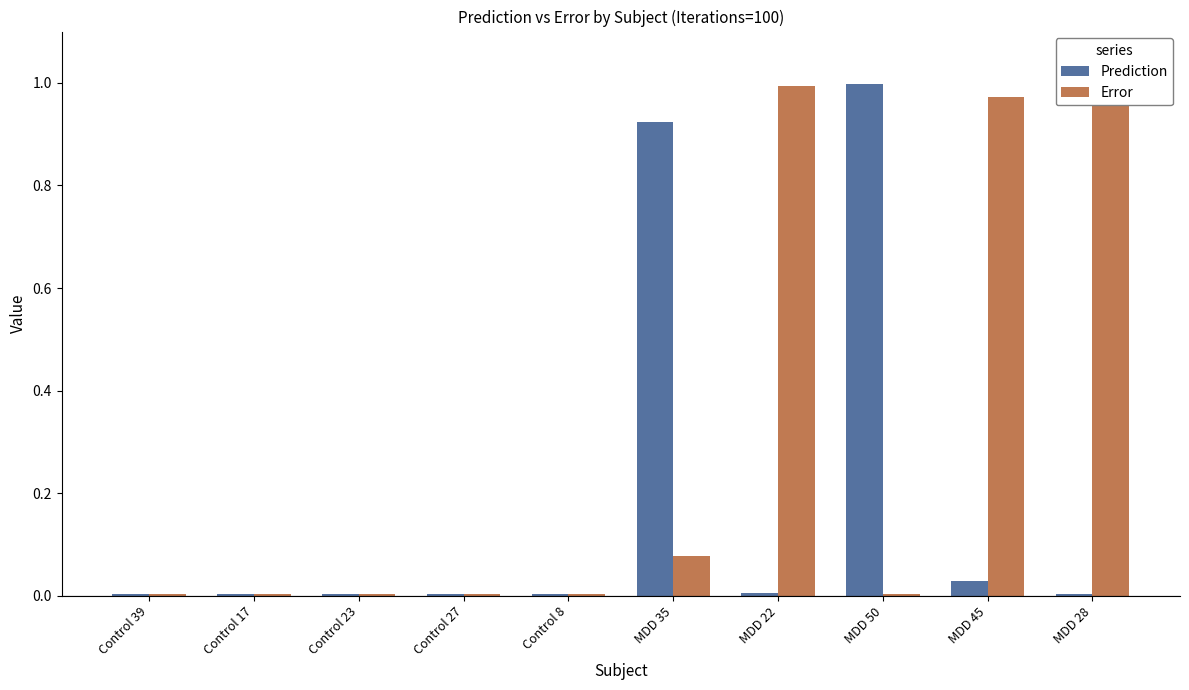

Reading left to right, extract all data points from this chart.

Prediction: Control 39=0.0	Control 17=0.0	Control 23=0.0	Control 27=0.0	Control 8=0.0	MDD 35=0.9	MDD 22=0.0	MDD 50=1.0	MDD 45=0.0	MDD 28=0.0
Error: Control 39=0.0	Control 17=0.0	Control 23=0.0	Control 27=0.0	Control 8=0.0	MDD 35=0.1	MDD 22=1.0	MDD 50=0.0	MDD 45=1.0	MDD 28=1.0